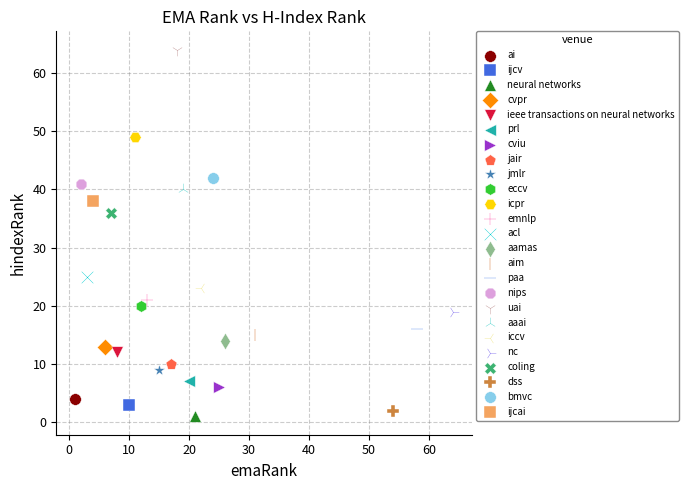

Which series contains the highest Y value?

uai